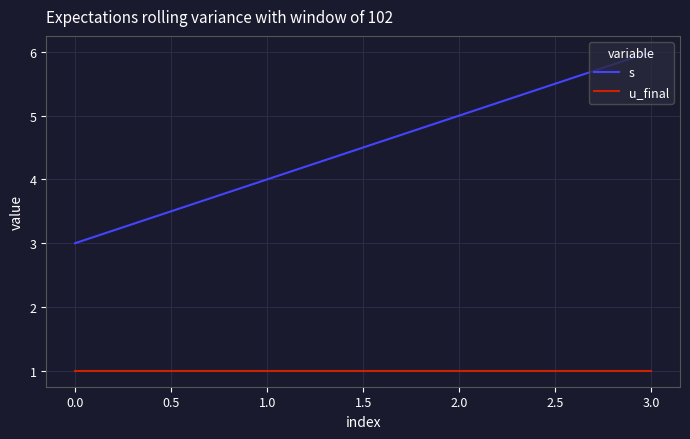

At 2.0, list the series in order from largest to smallest.

s, u_final